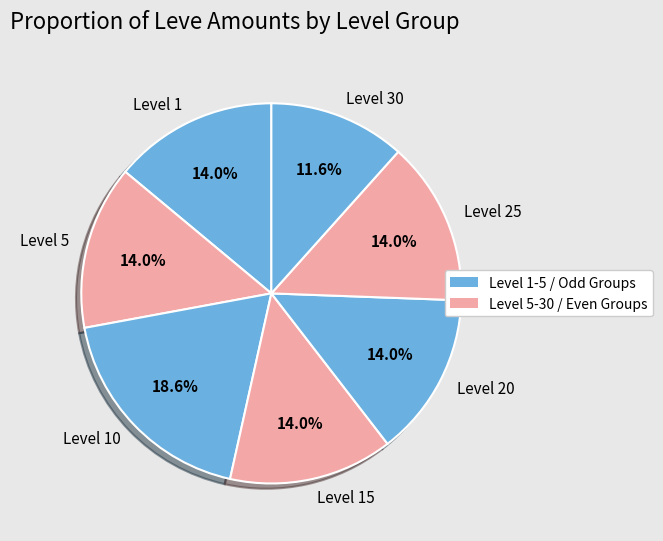

How many segments does this pie chart have?

7